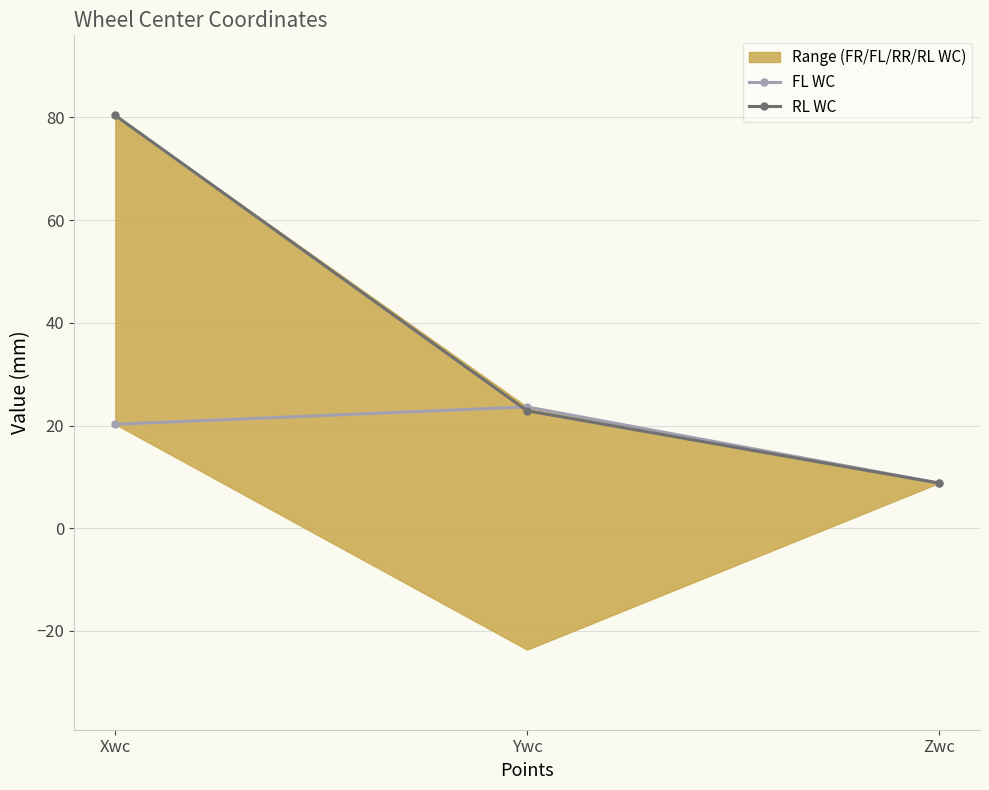

What is the label of the 1st point from the left?

Xwc